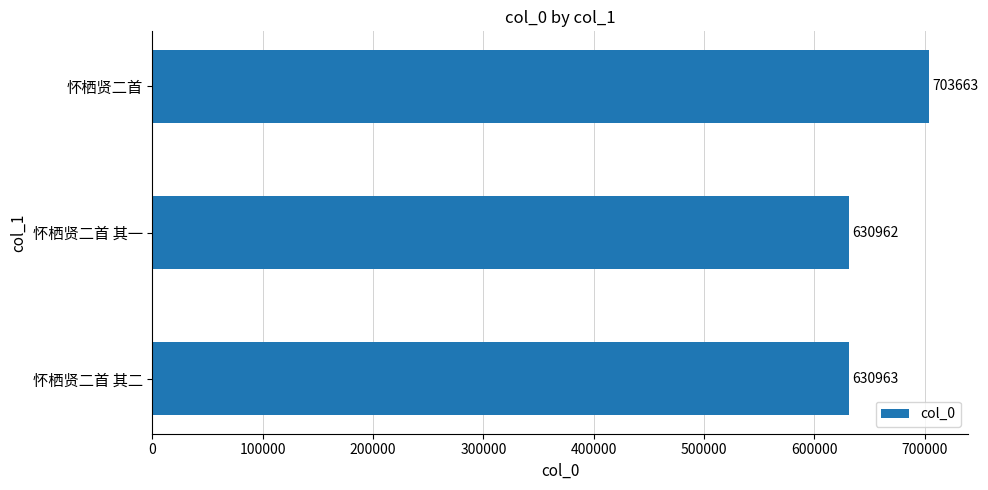

Reading bottom to top, transcribe all the data shown in this chart.

630963	630962	703663